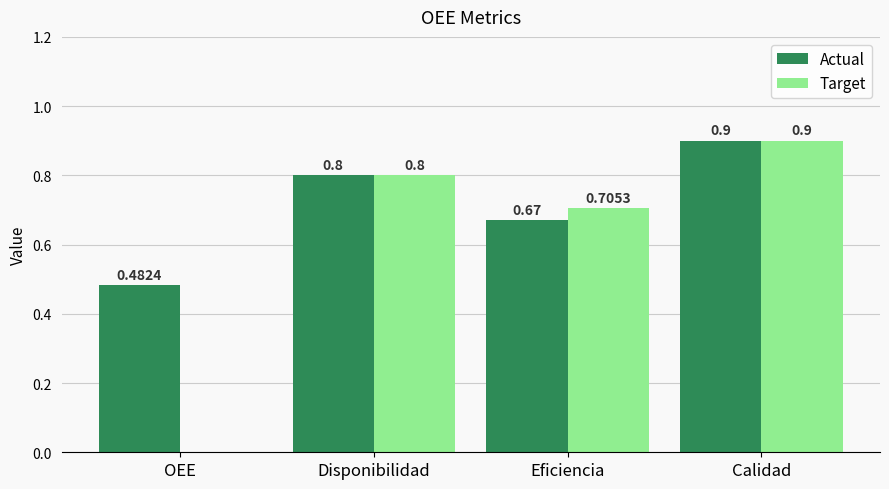

At which label is Actual closest to 0?

OEE